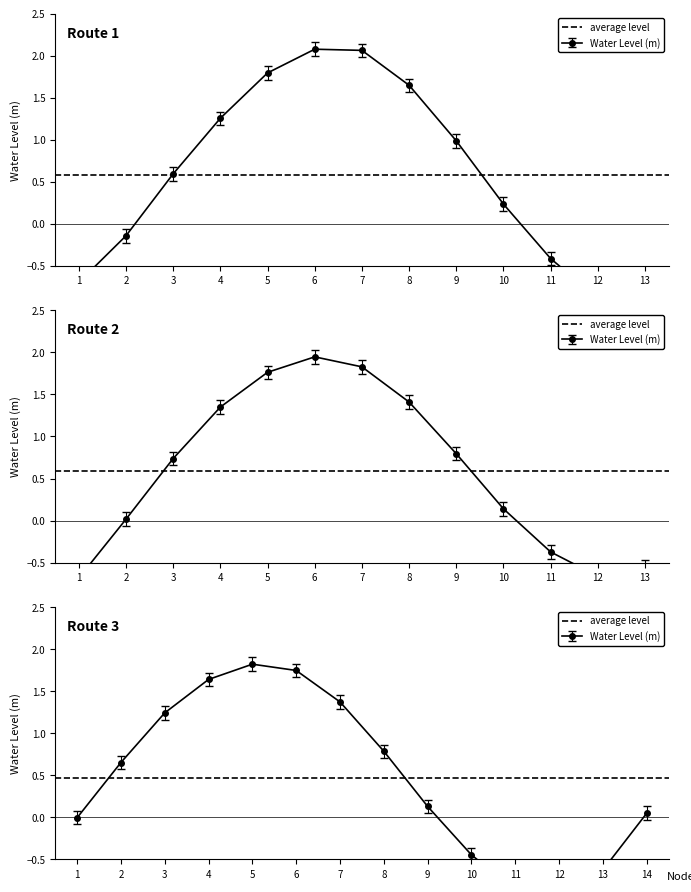

Count the number of values greater than 0.

26